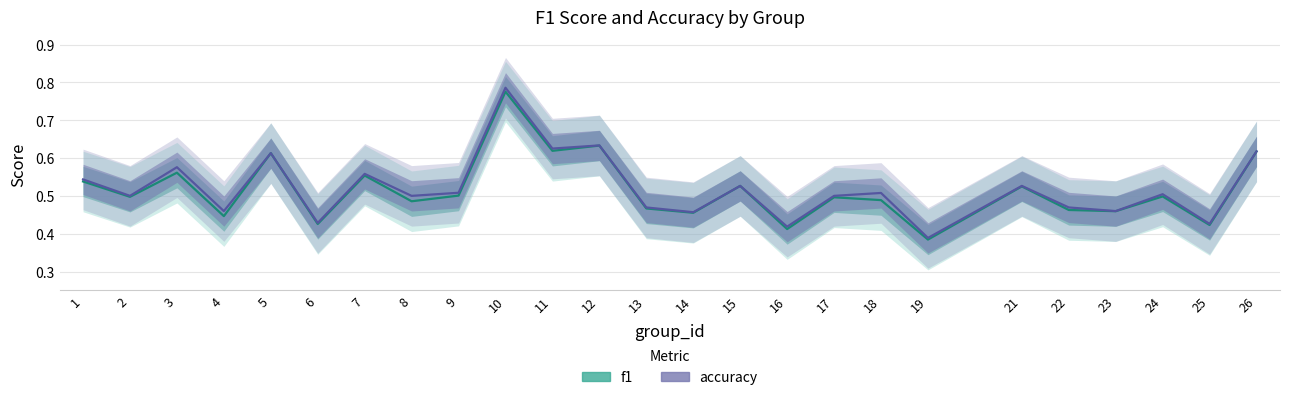

True or false: f1 and accuracy cross at least once.

False